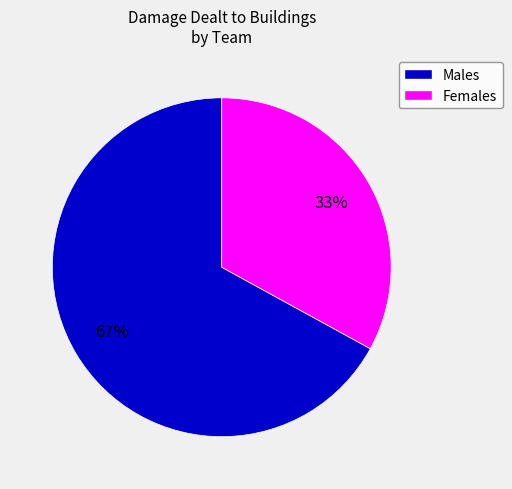

Is there a majority slice in this chart?

Yes